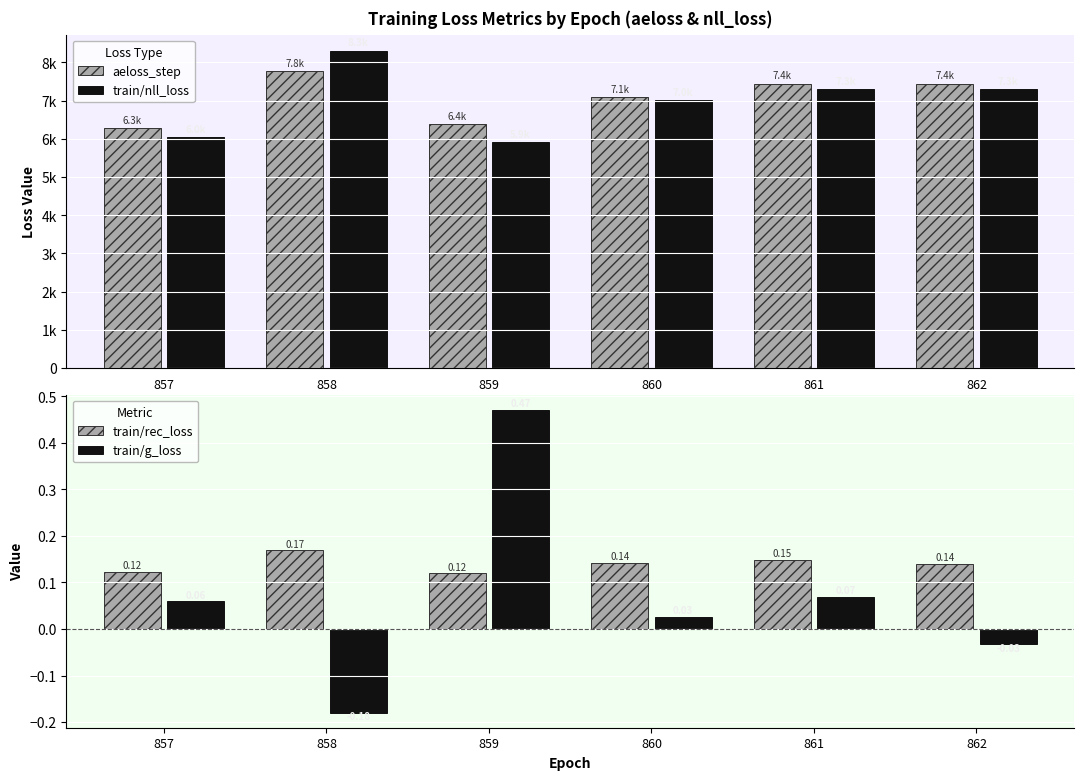

Which series has the largest total across all categories?

aeloss_step